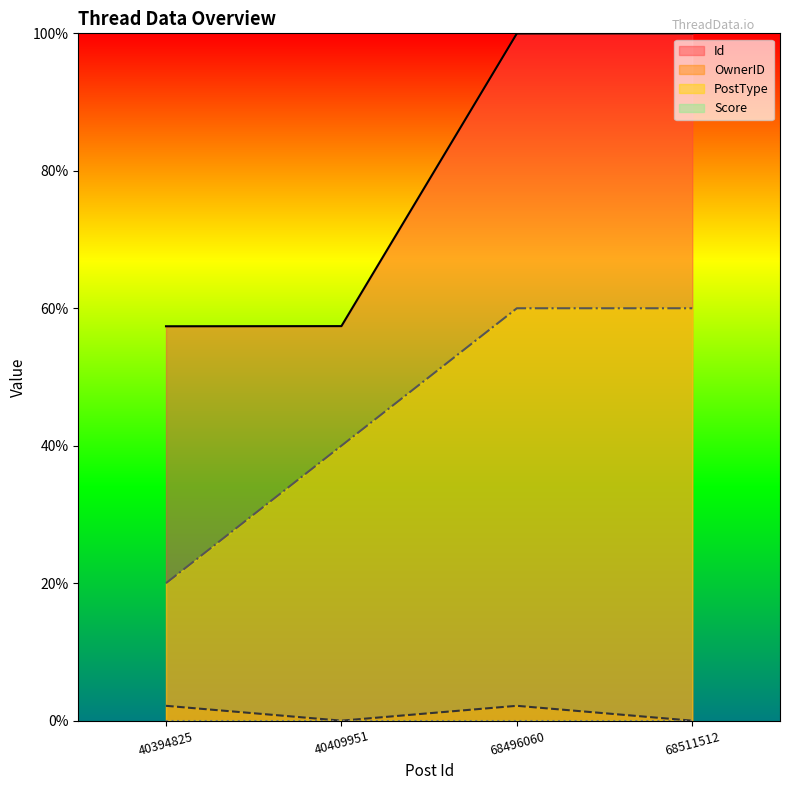

Rank the categories by PostType value from highest to lowest.

68496060, 68511512, 40409951, 40394825